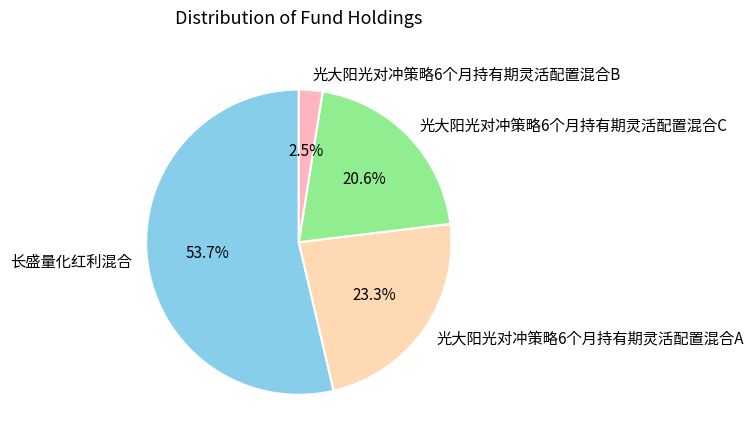

To the nearest percent, what is the average slice percentage?

25%